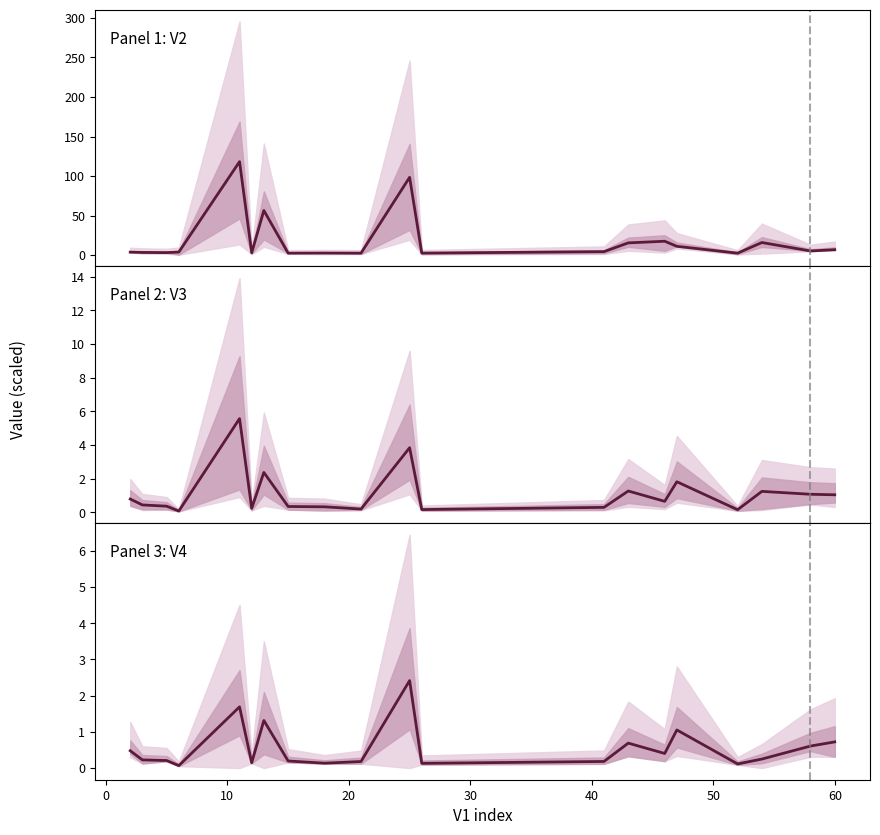

True or false: V2 series has more than 2 points higher than both neighbors.

True